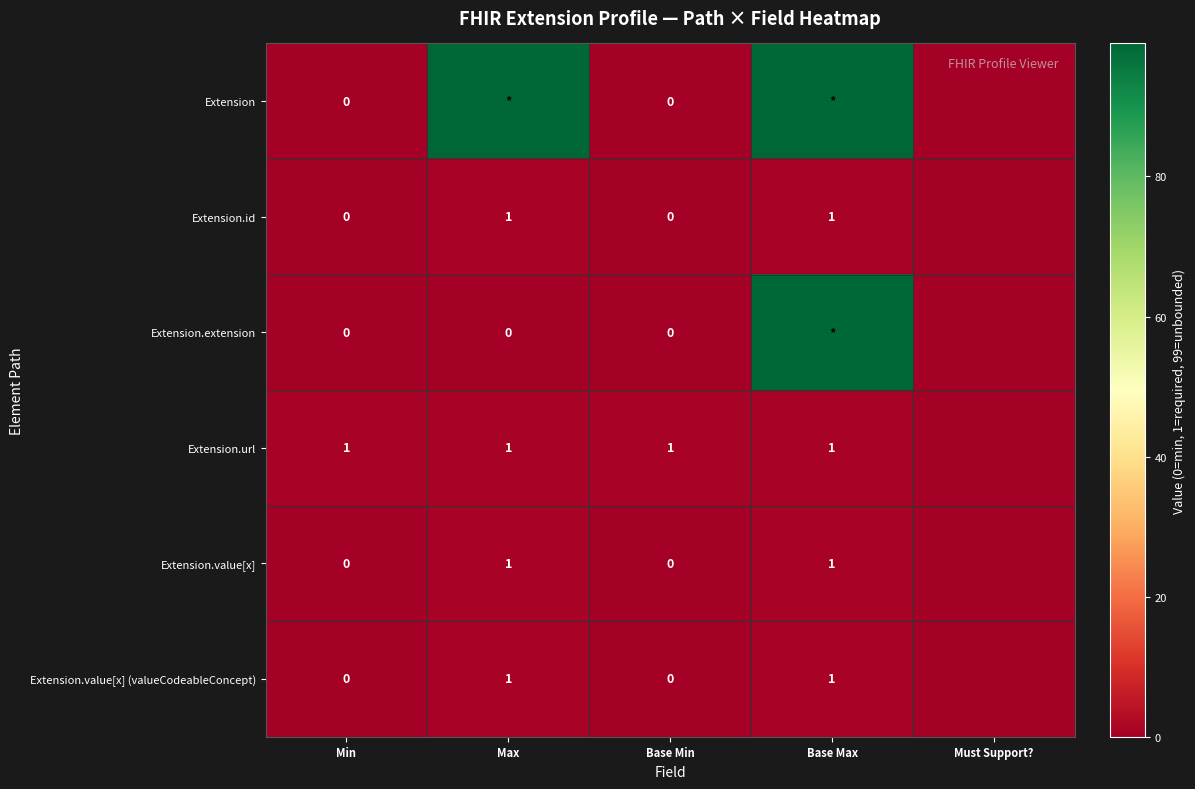

The value of Extension.value[x] (valueCodeableConcept) at Base Max is 2. True or false?

False